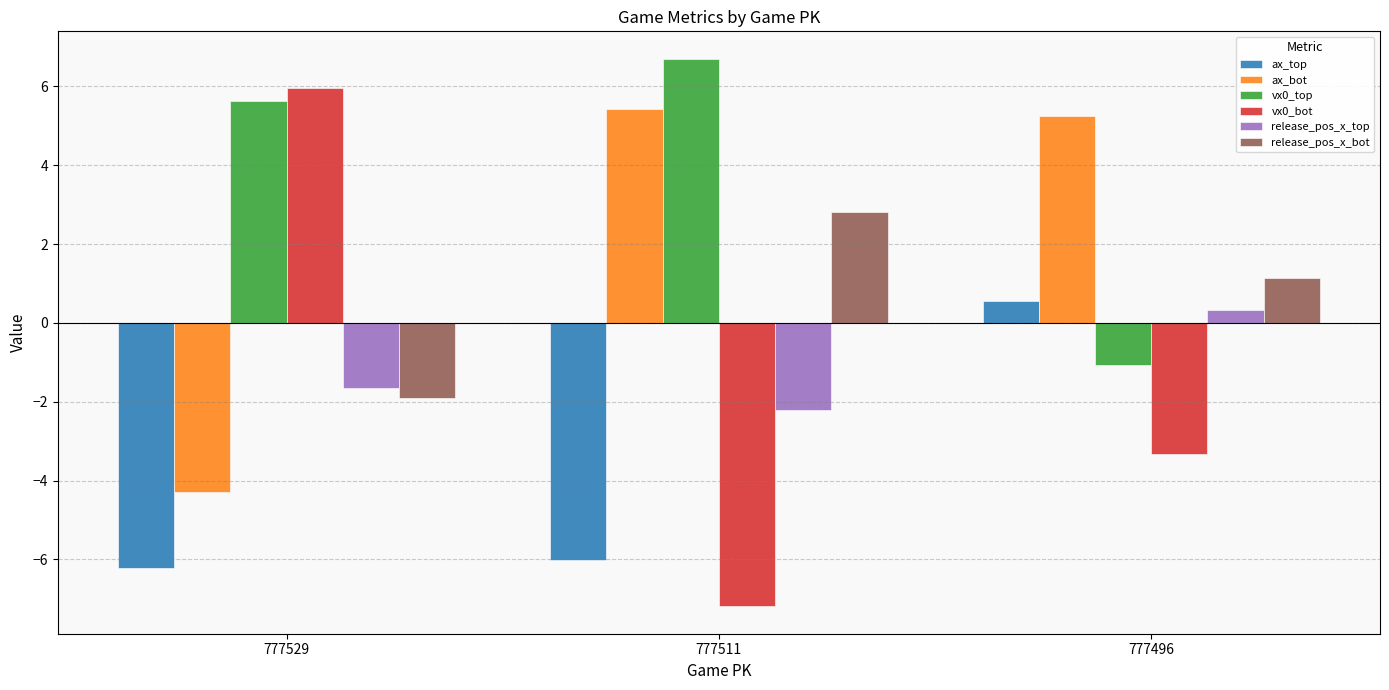

What is the difference between the vx0_top values at 777496 and 777511?

7.8